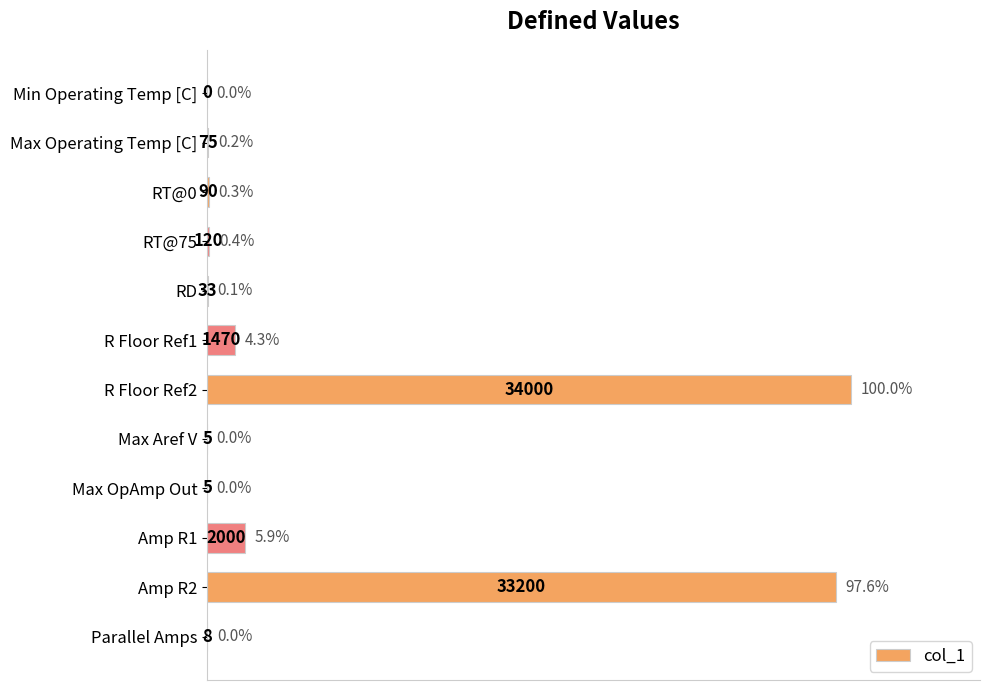

True or false: the data shows 0.2 at Max Operating Temp [C].

True